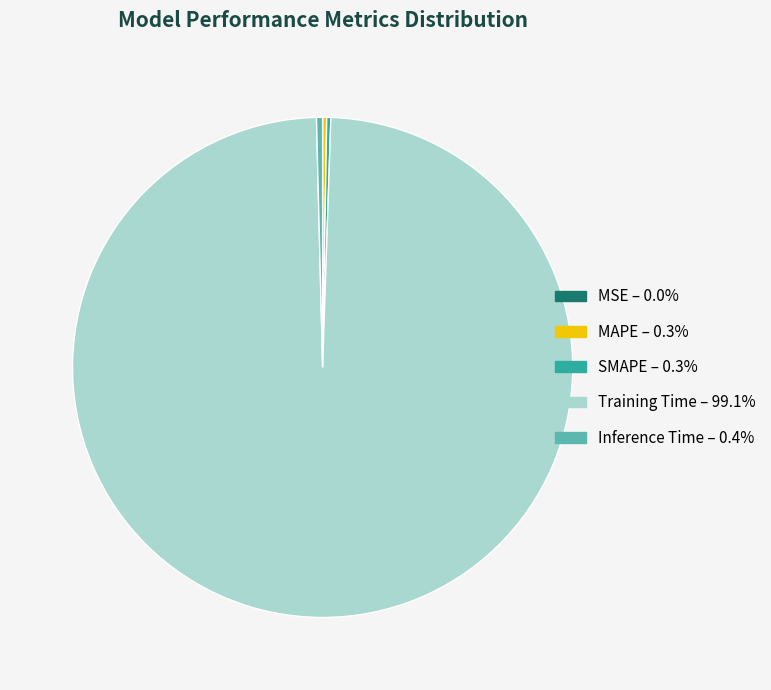

Which slice is the largest?

Training Time